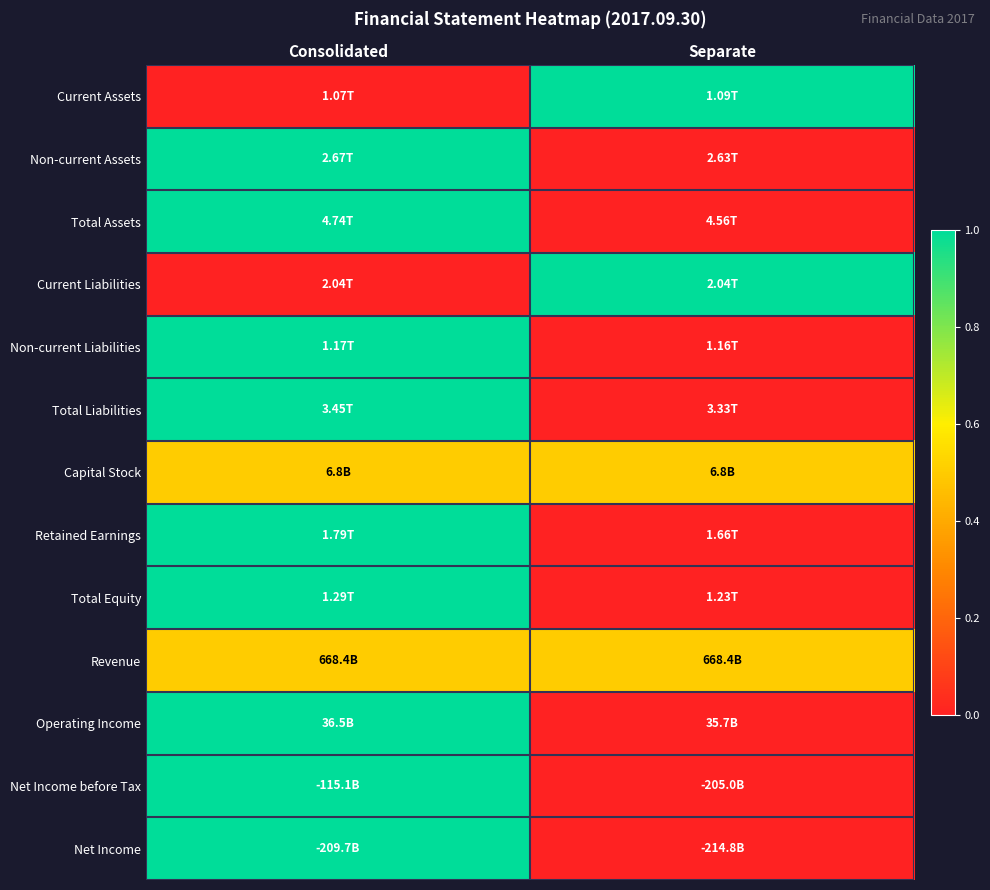

Between Consolidated and Separate, which is larger?

Separate